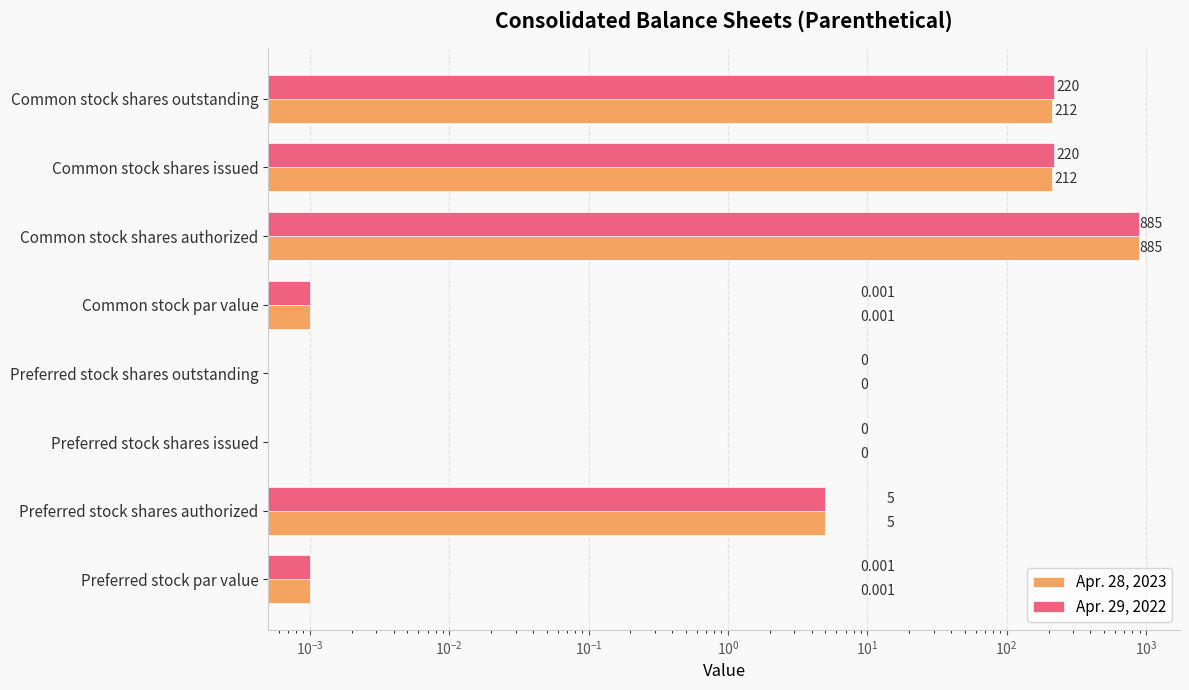

What are all the series names shown in the legend?

Apr. 28, 2023, Apr. 29, 2022